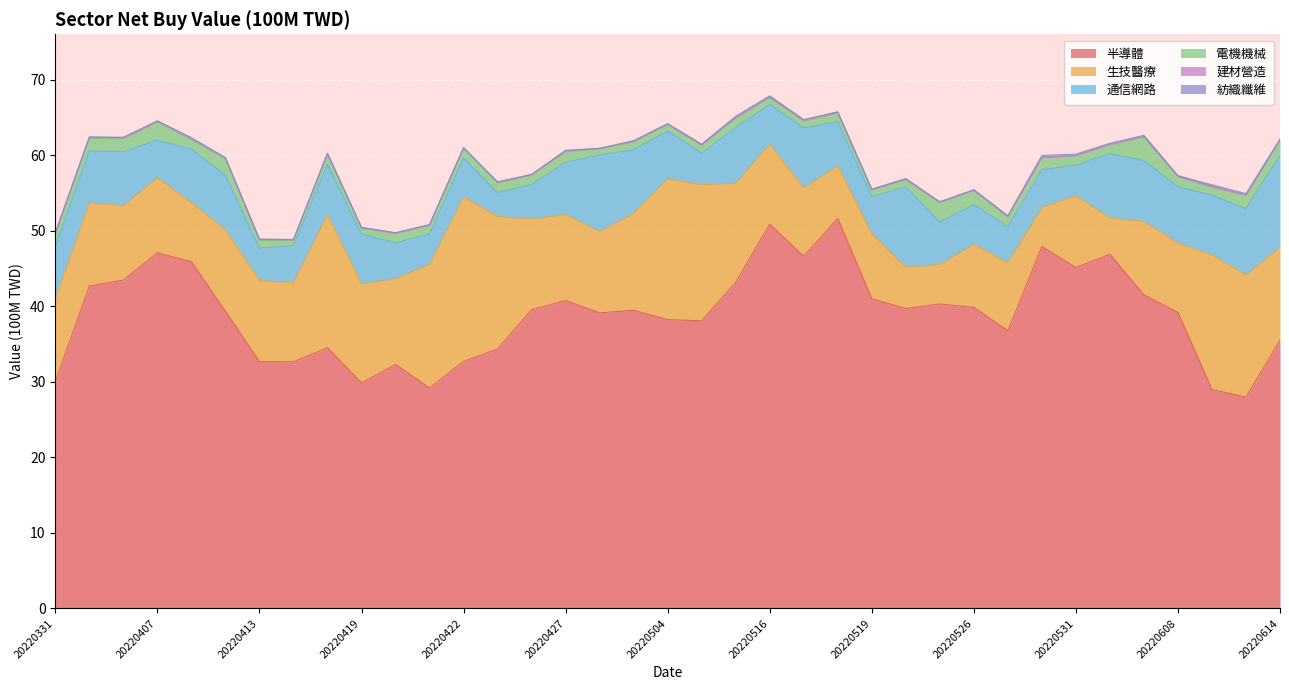

Where is 電機機械 nearest to the value 1?

20220503